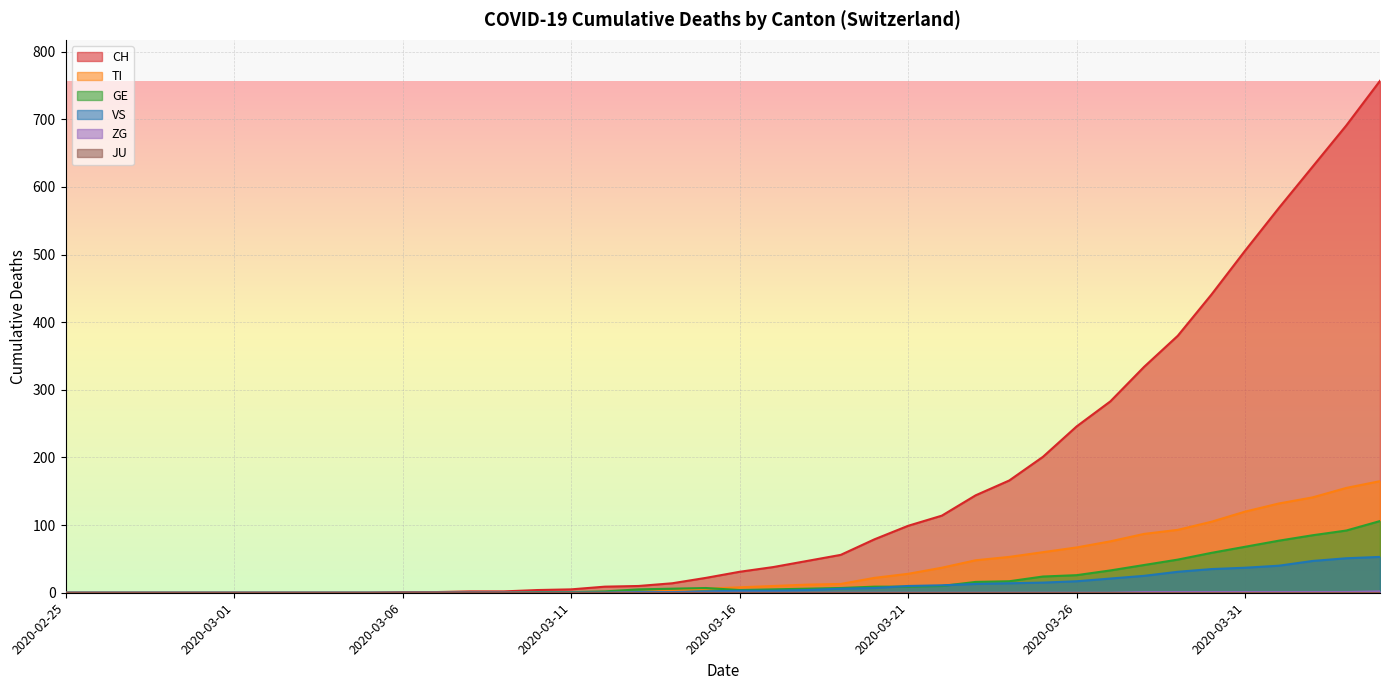

True or false: VS and GE intersect in this chart.

True